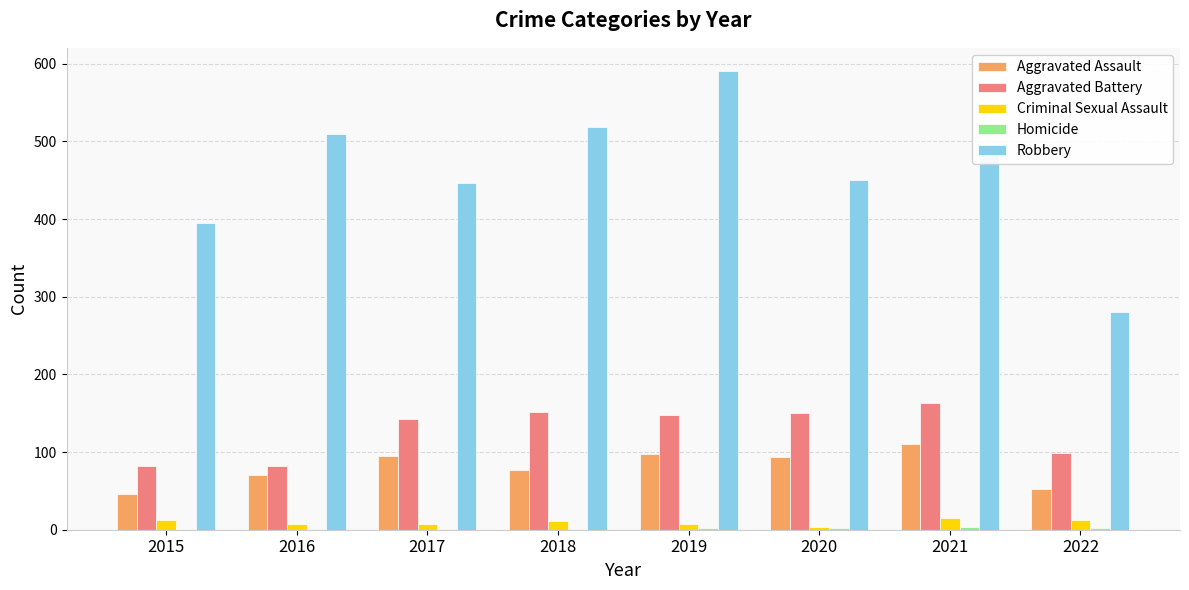

At which category is the sum across all series the highest?

2019